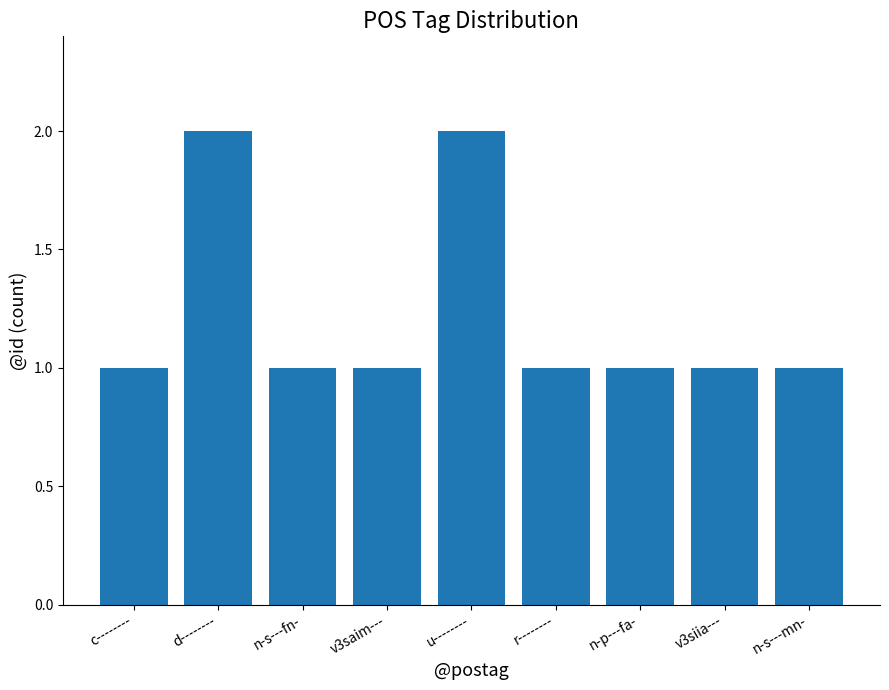

What is the sum of all values?

11